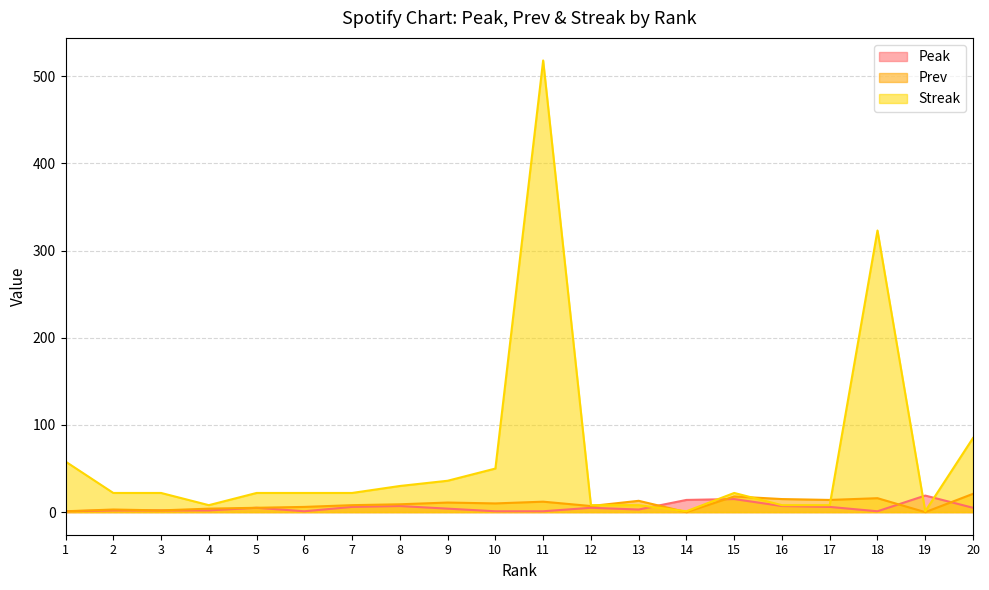

Which series has the largest total across all categories?

Streak